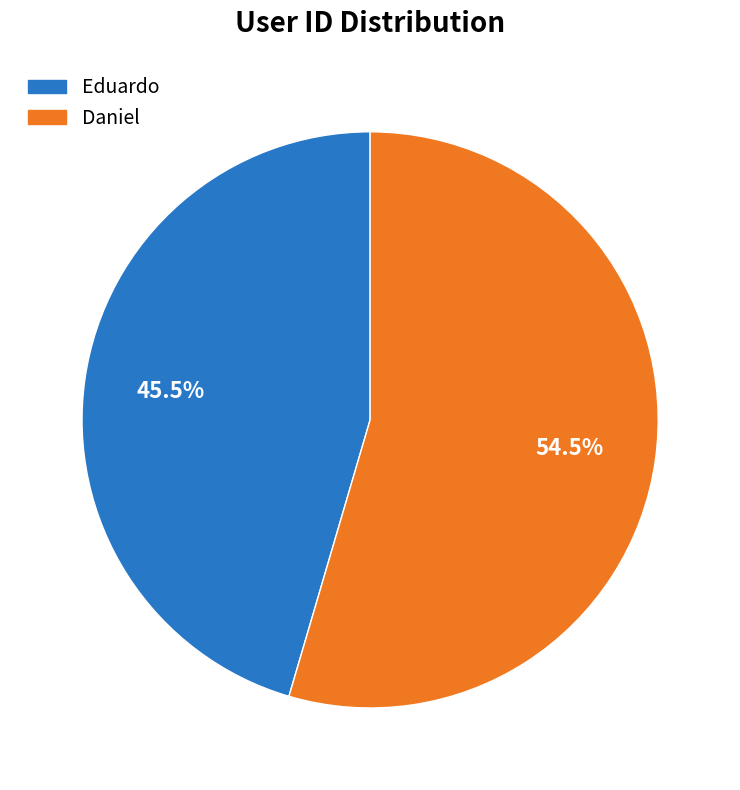

Between Daniel and Eduardo, which is larger?

Daniel